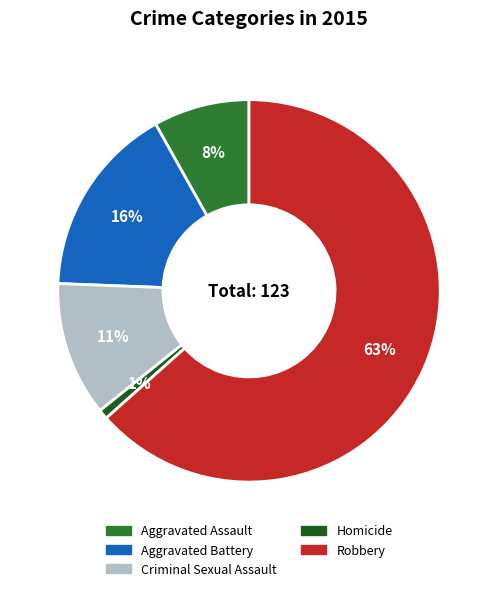

Is the sum of Aggravated Battery and Aggravated Assault greater than half?

No